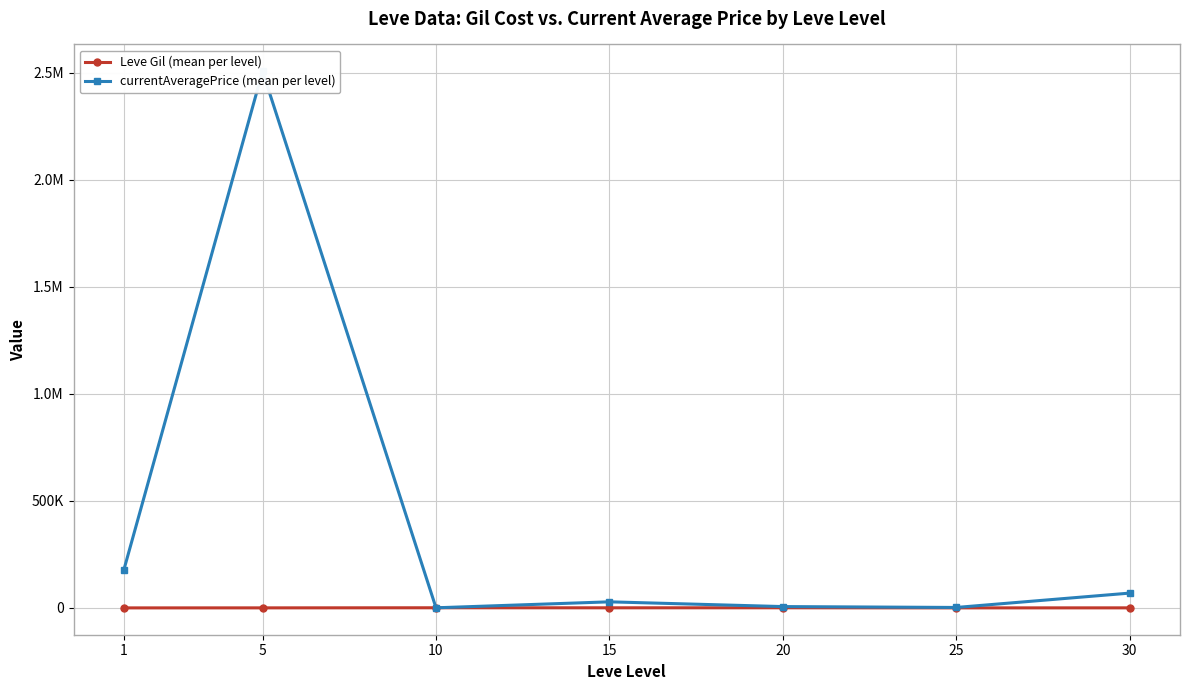

Which series changed the most between 1 and 30?

currentAveragePrice (mean per level)